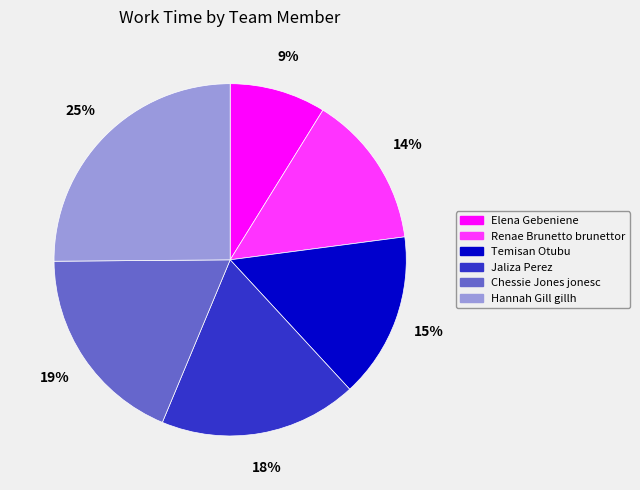

What percentage is the Temisan Otubu slice, to the nearest percent?

15%